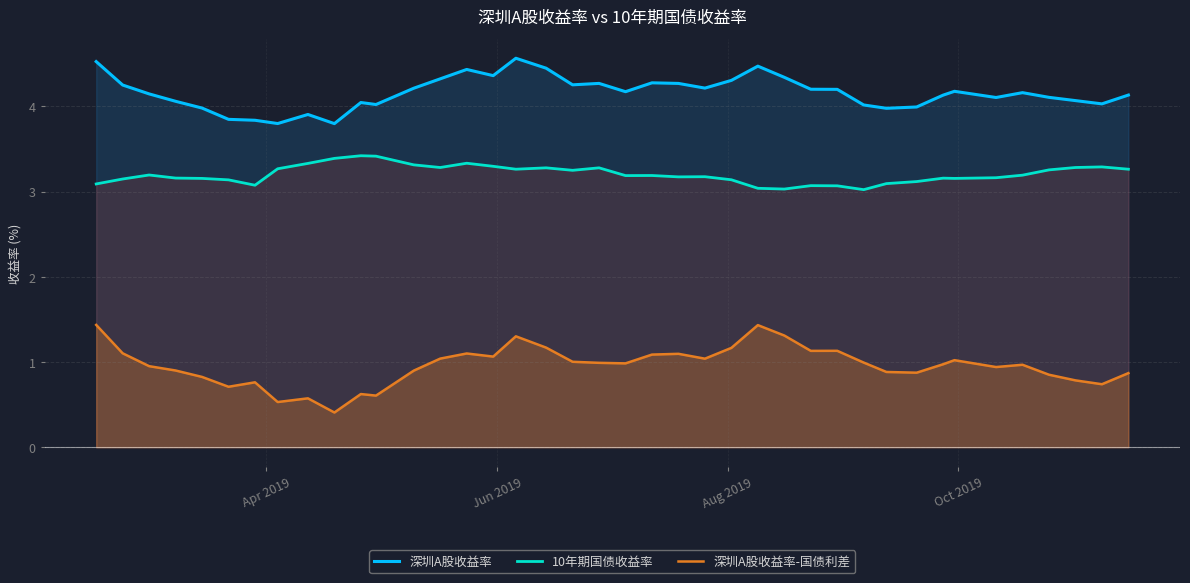

List the series in order of their peak value, highest first.

深圳A股收益率, 10年期国债收益率, 深圳A股收益率-国债利差